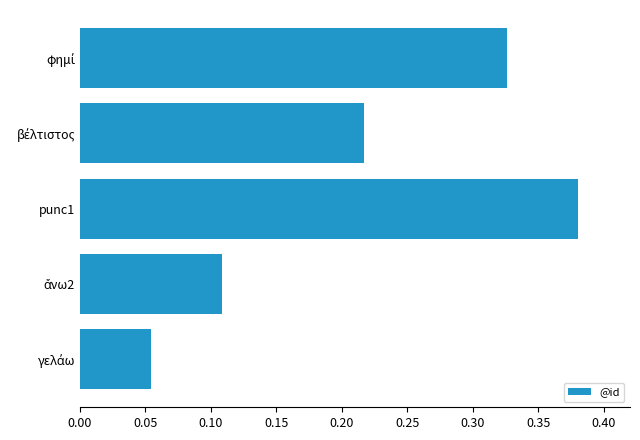

What is the maximum value shown in the chart?

0.4